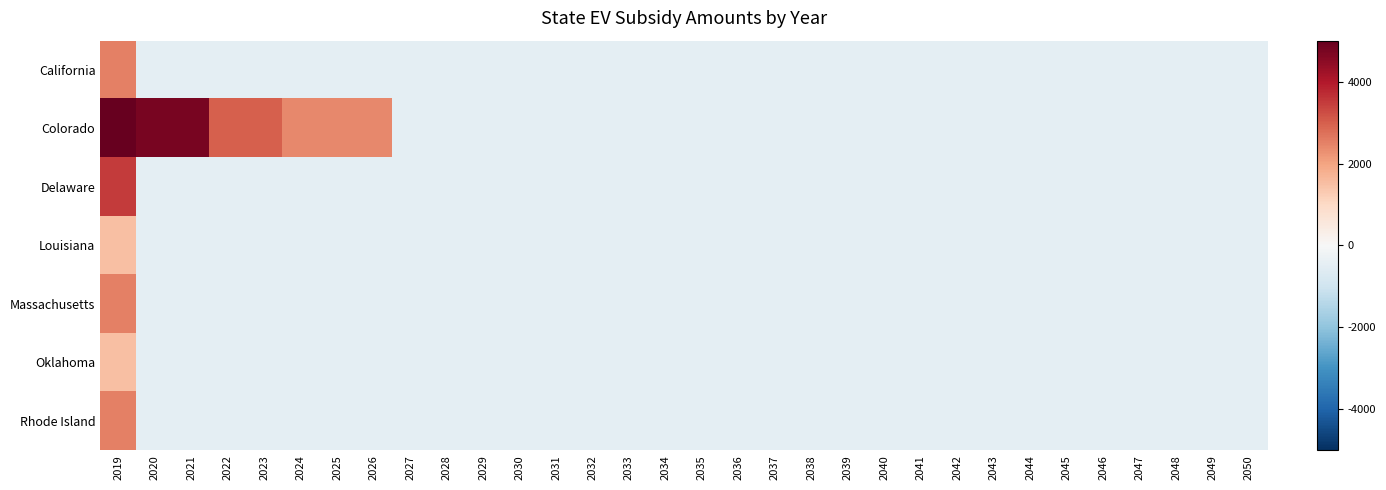

What is the smallest value displayed?

-500